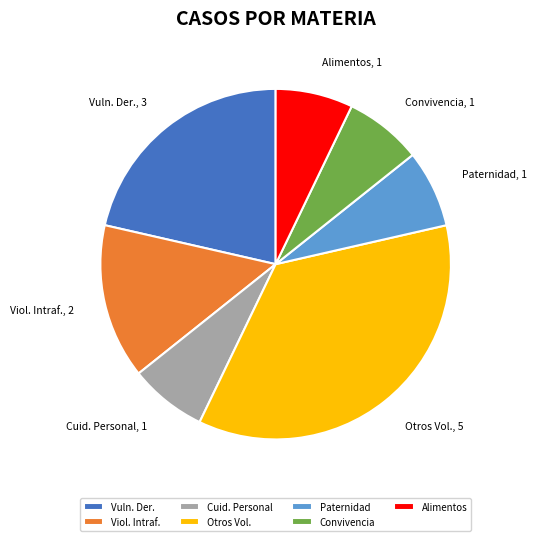

Is there any slice that represents more than half of the pie?

No